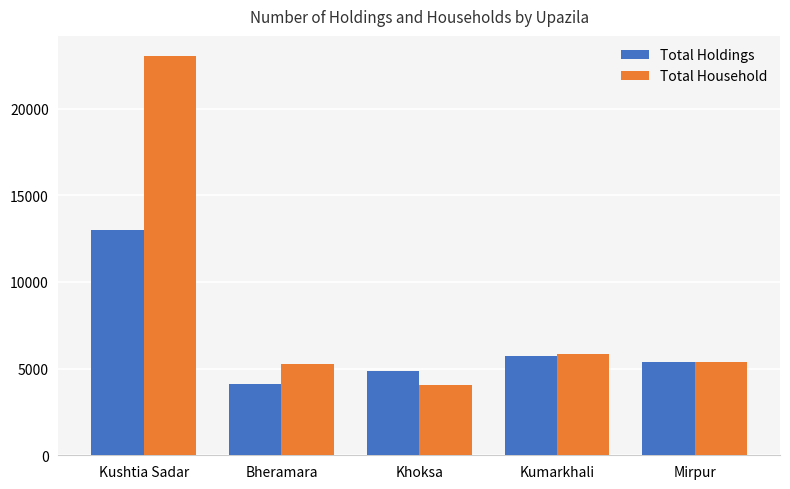

Between Kushtia Sadar and Kumarkhali, which series saw the biggest shift?

Total Household